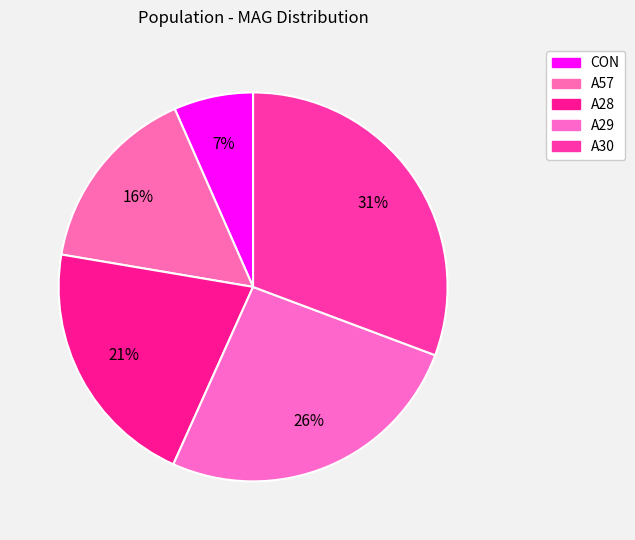

What is the change in value from A57 to A29?

+81